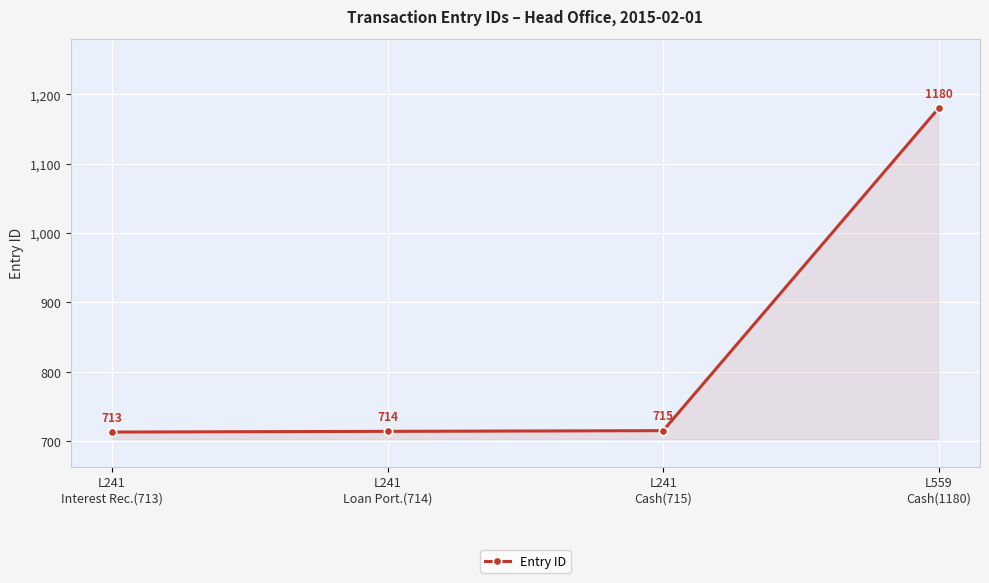

Which has a higher value, L241
Loan Port.(714) or L241
Interest Rec.(713)?

L241
Loan Port.(714)